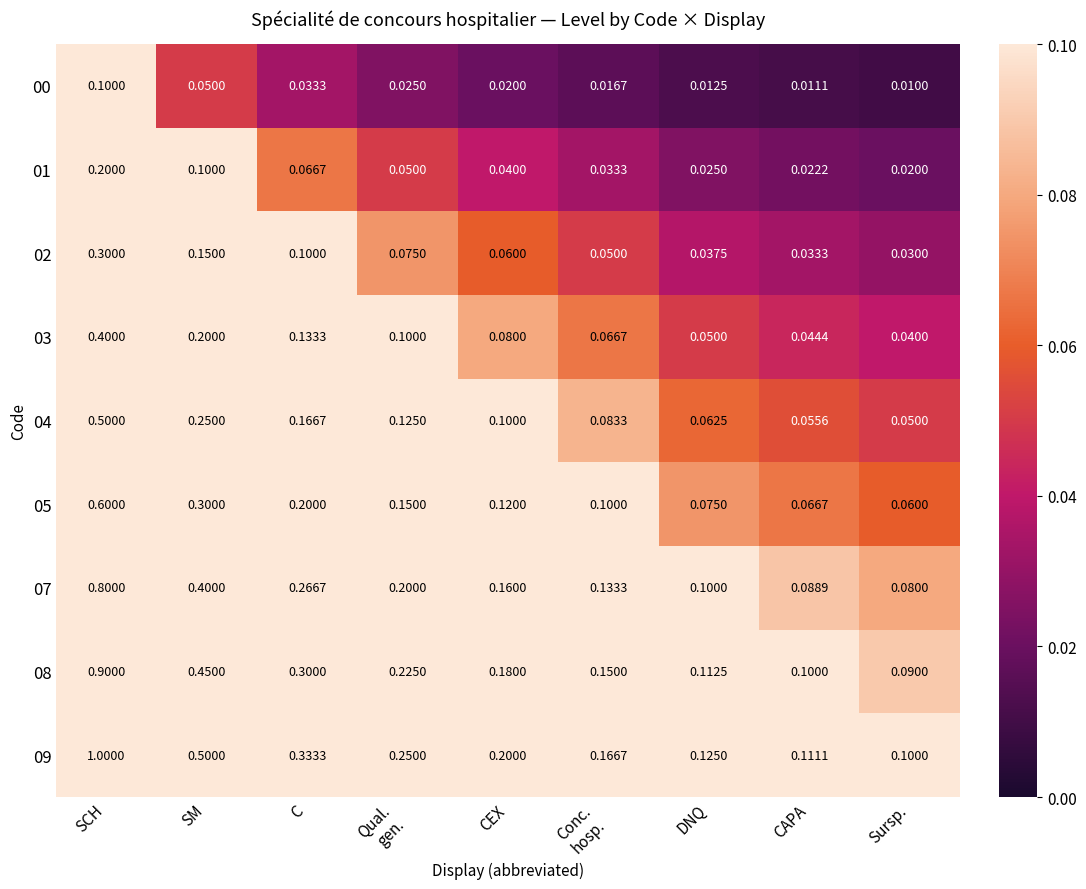

Where is 08 nearest to the value 0?

Sursp.